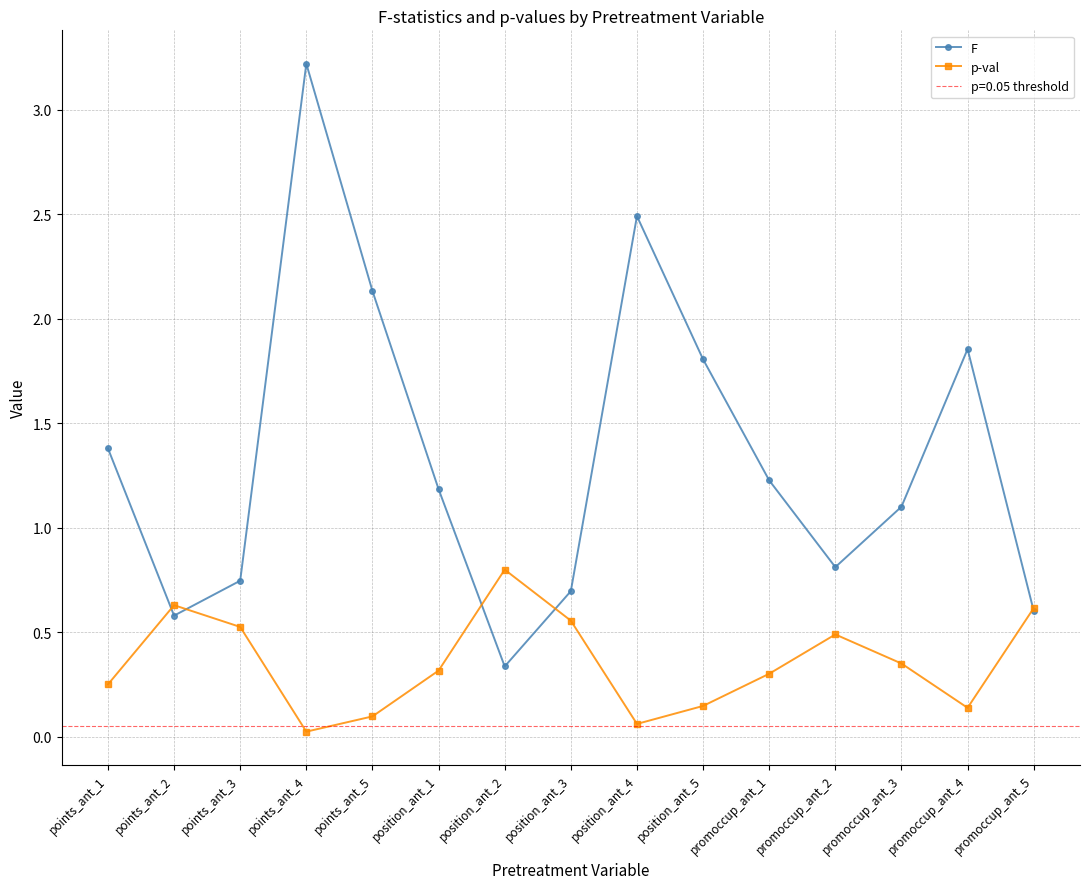

What is the sum of the F values at position_ant_1 and promoccup_ant_1?

2.4